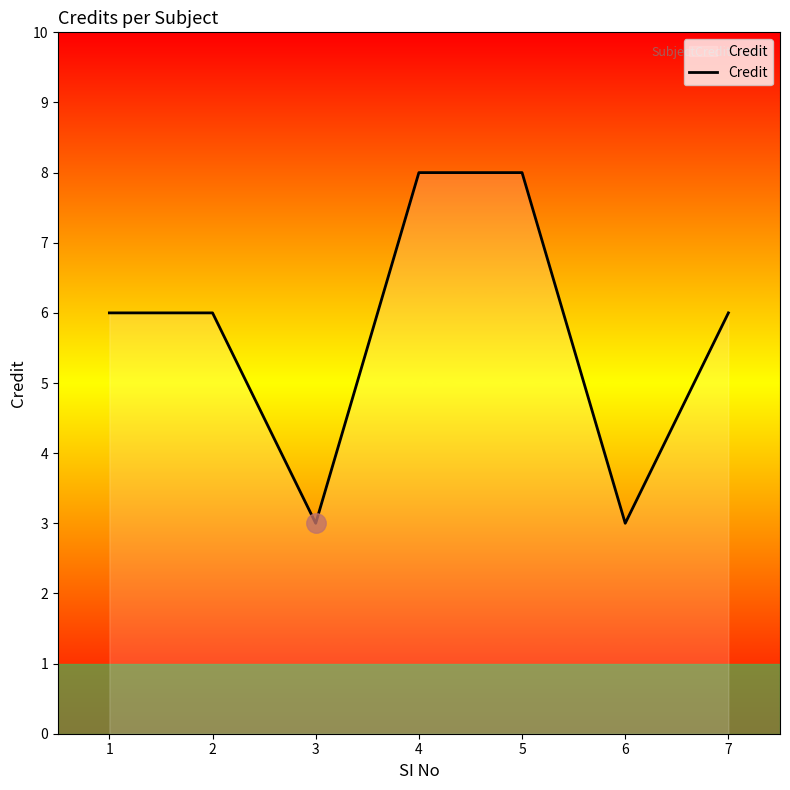

How many interior local valleys (lower than both neighbors) does the data have?

2